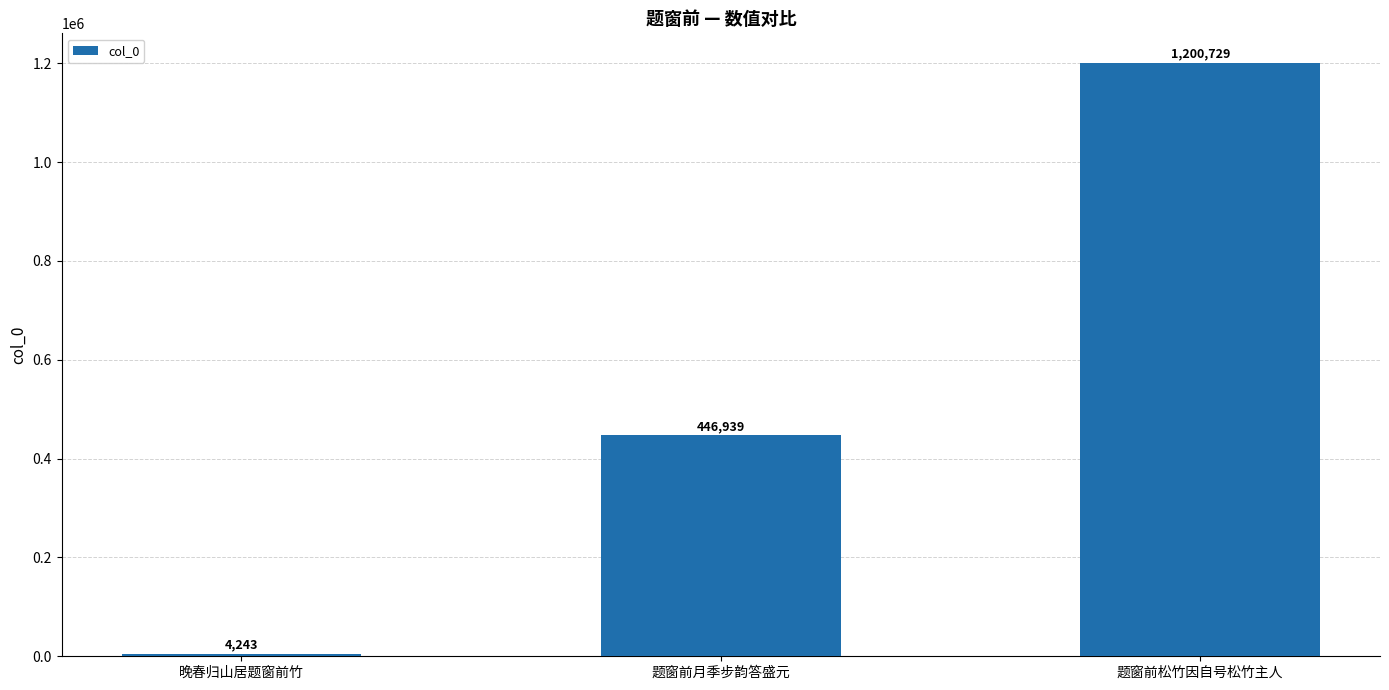

List the labels in order of value, smallest first.

晚春归山居题窗前竹, 题窗前月季步韵答盛元, 题窗前松竹因自号松竹主人